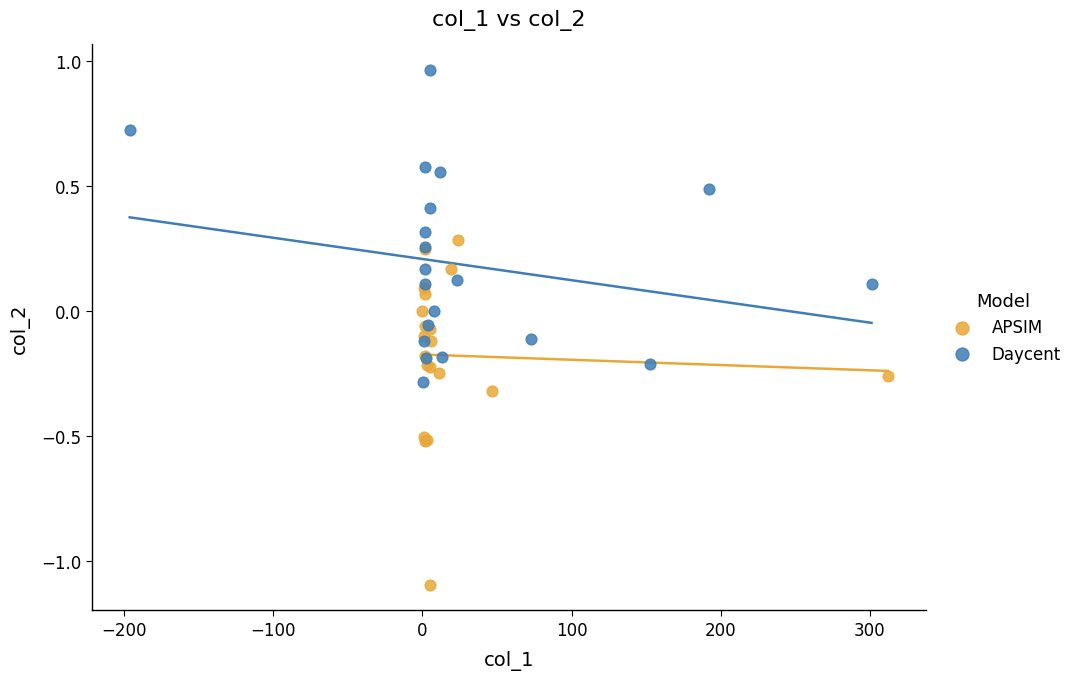

Which series contains the highest Y value?

Daycent